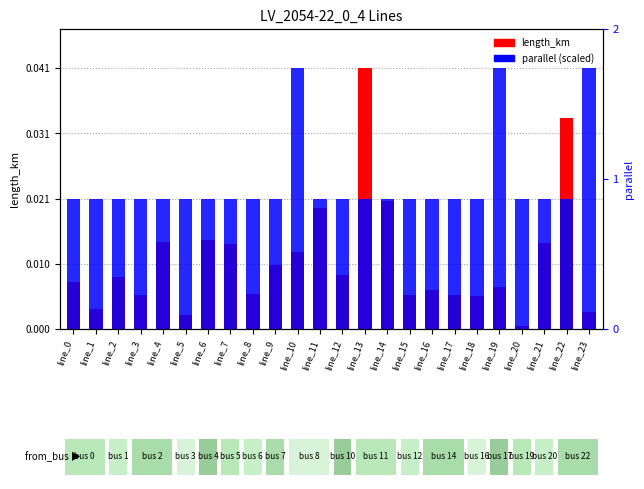

True or false: length_km has a value of 0.0 at line_19.

True